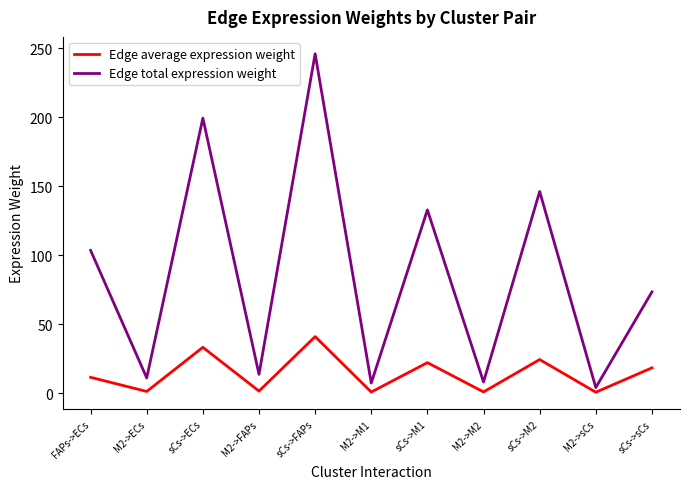

What value does the Edge total expression weight series have at sCs->sCs?

73.3